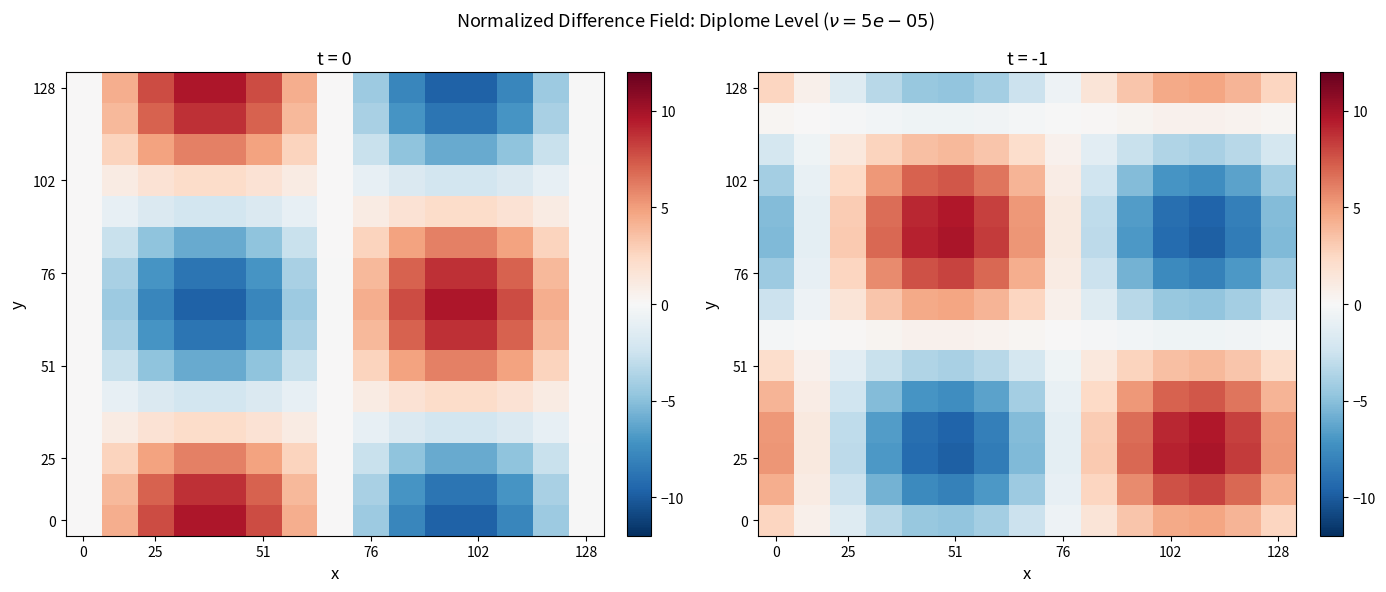

What is the spread (max minus min) of values at 10?

13.8